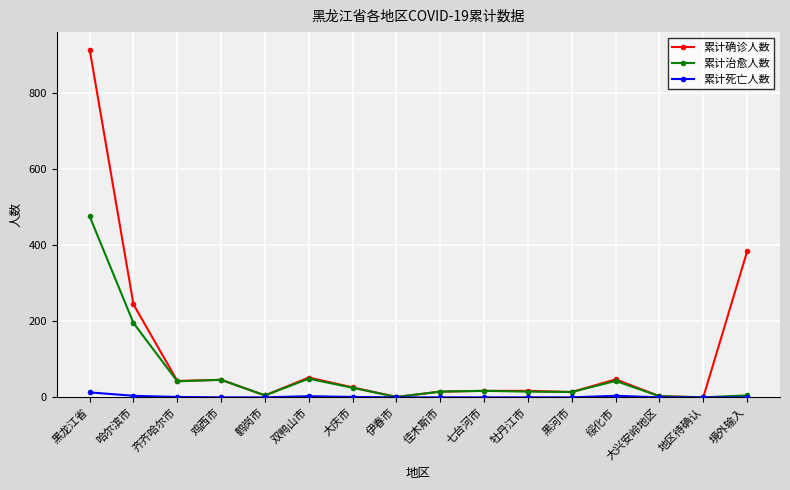

What is the total value across all series at 大兴安岭地区?

6